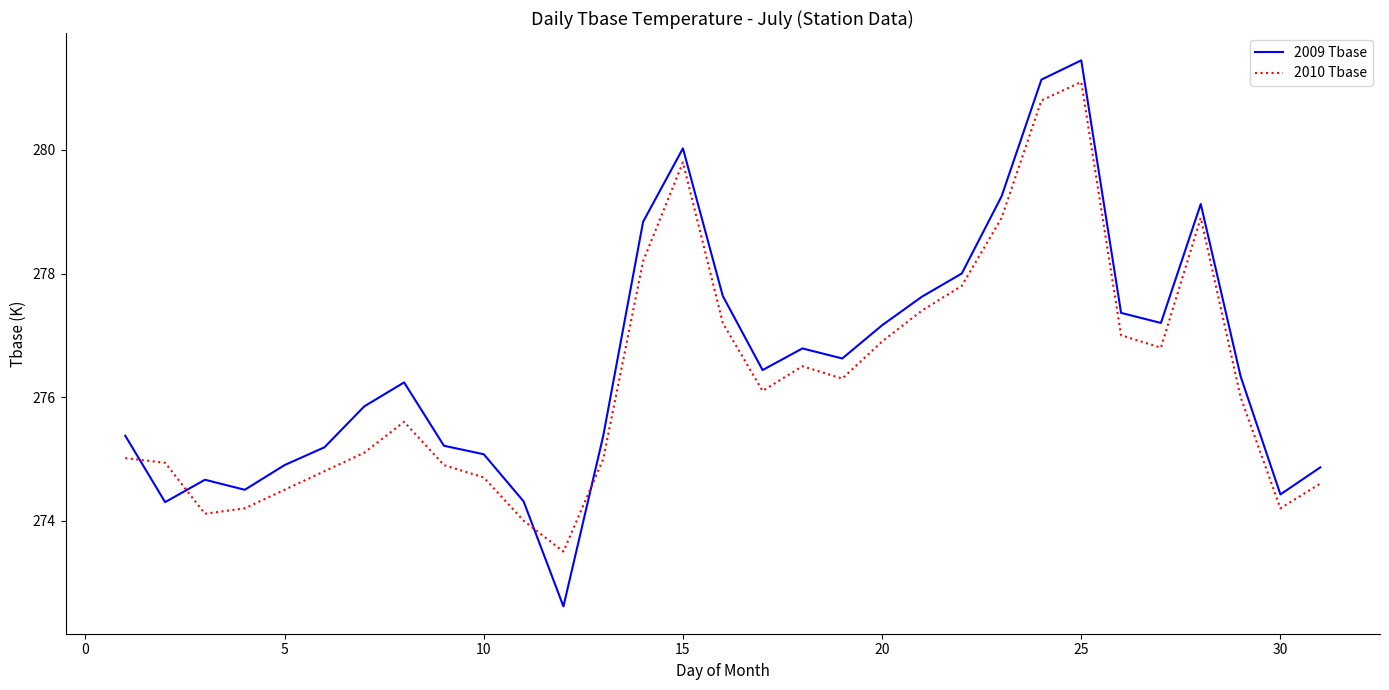

What is the minimum value shown in the chart?

272.6